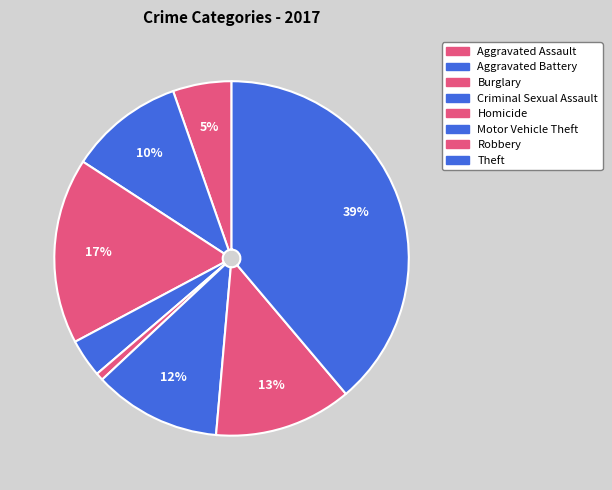

Count the number of slices in the pie.

8